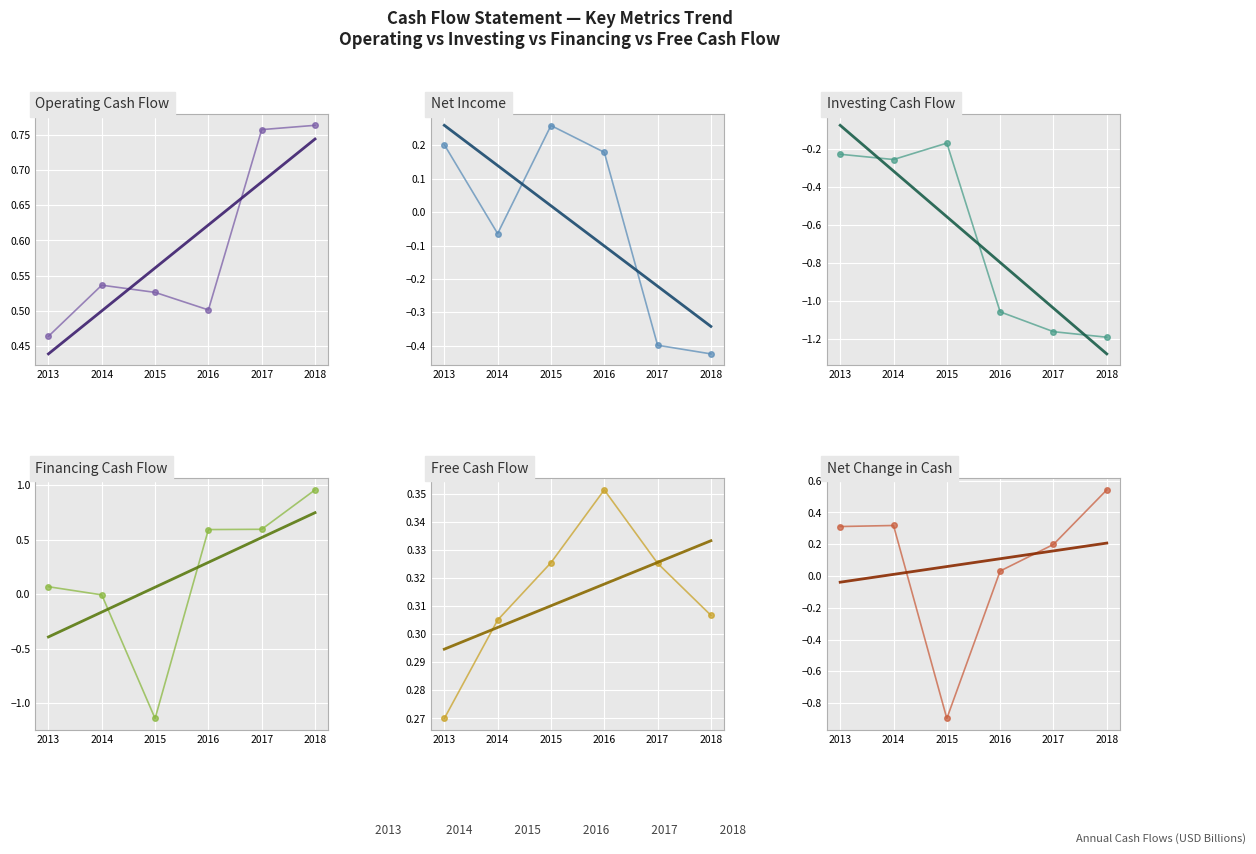

What is the difference between the highest and lowest values at 2014?

0.8